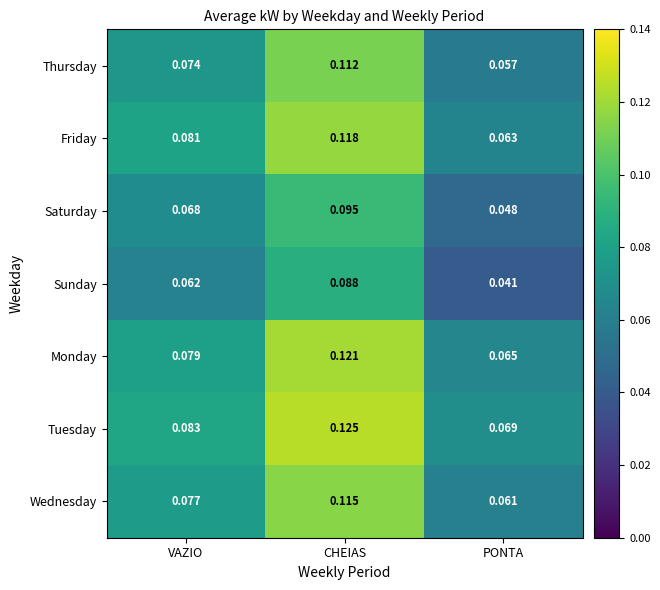

Which series has the largest total across all categories?

Tuesday